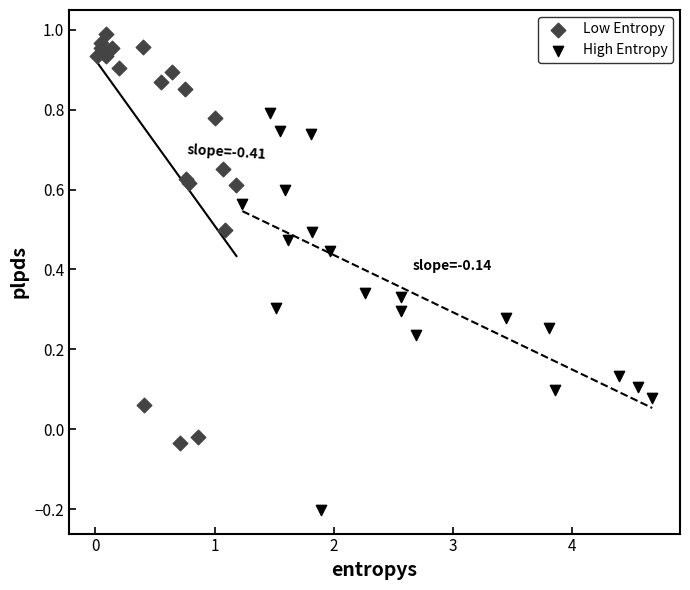

Which series reaches the minimum Y coordinate?

High Entropy